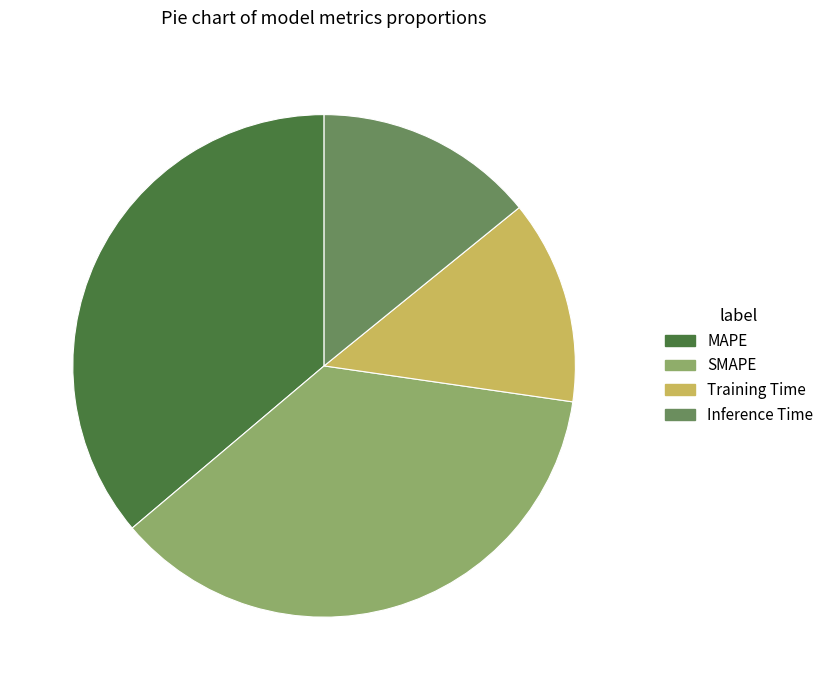

How many slices are in this pie chart?

4